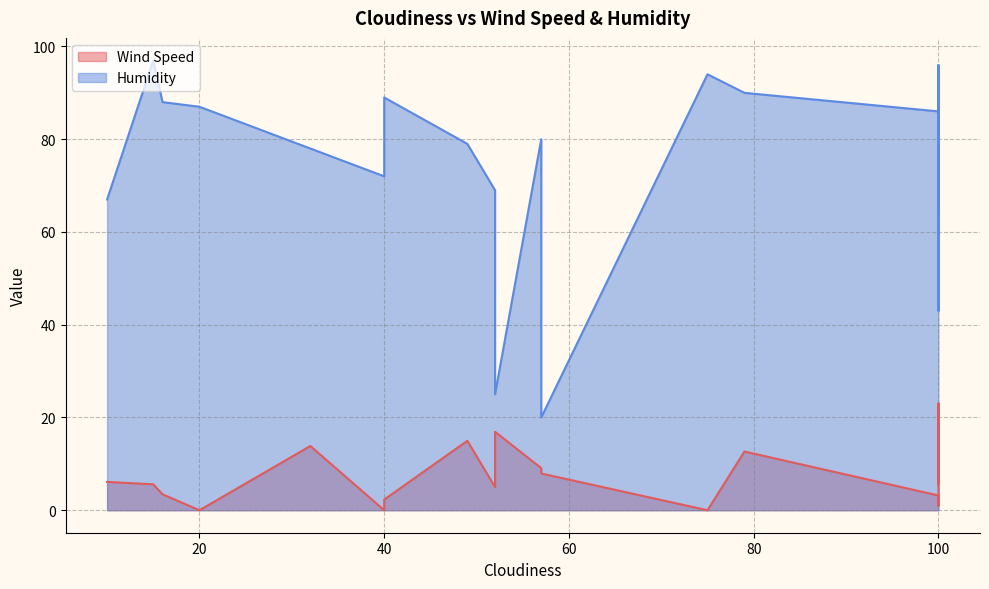

Is it true that Humidity equals 65.0 at 100?

True